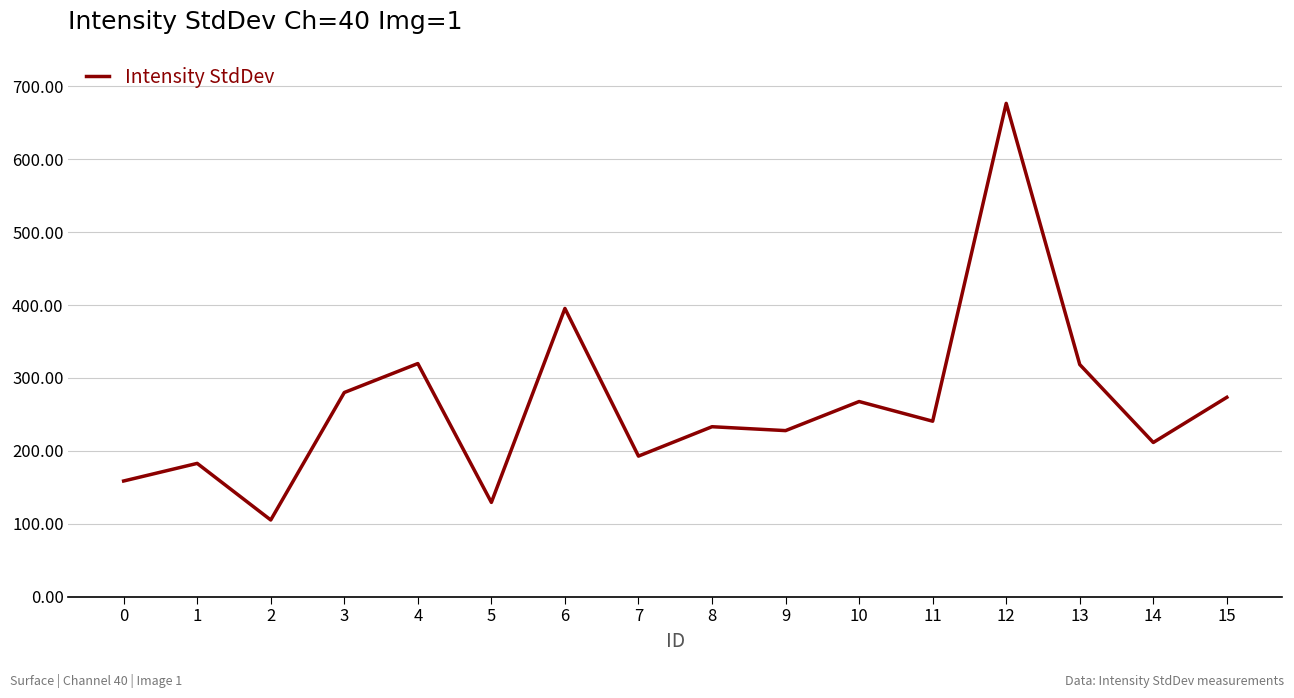

What is the average value?

263.3